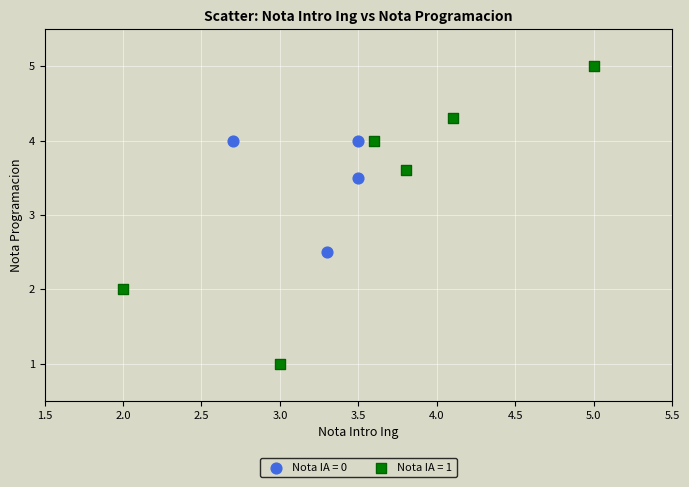

Which series has the largest Y range (max minus min)?

Nota IA = 1